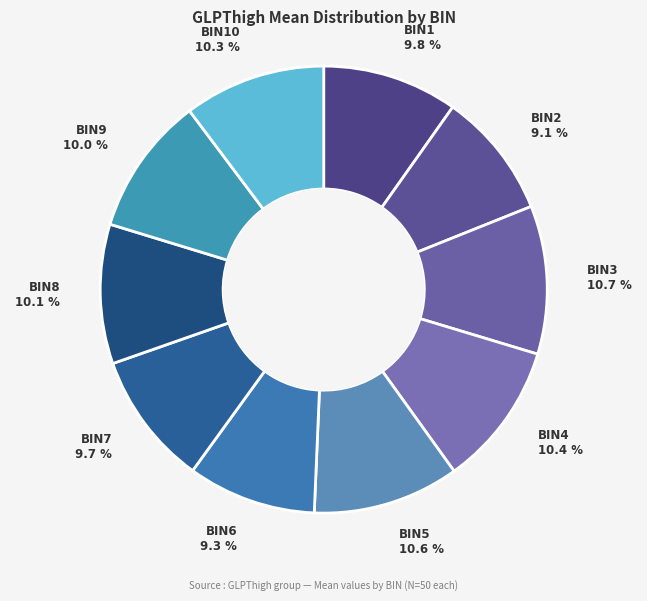

The BIN2 slice represents 17% of the pie. True or false?

False